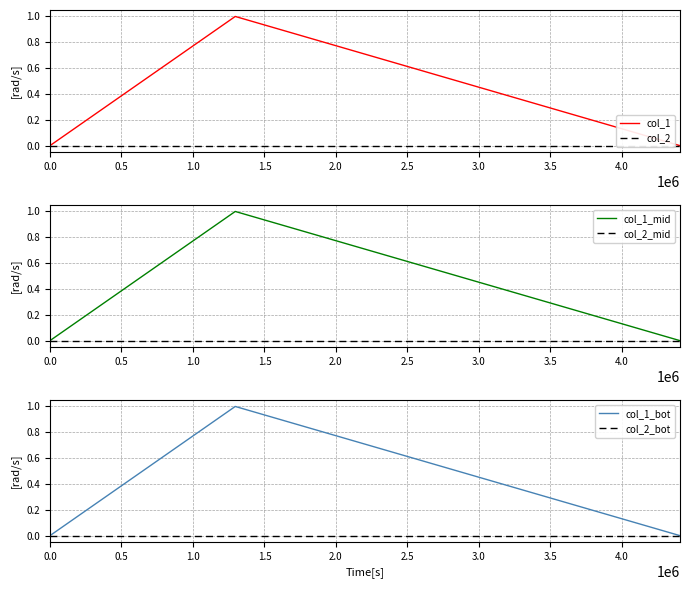

What is the maximum value shown in the chart?

1